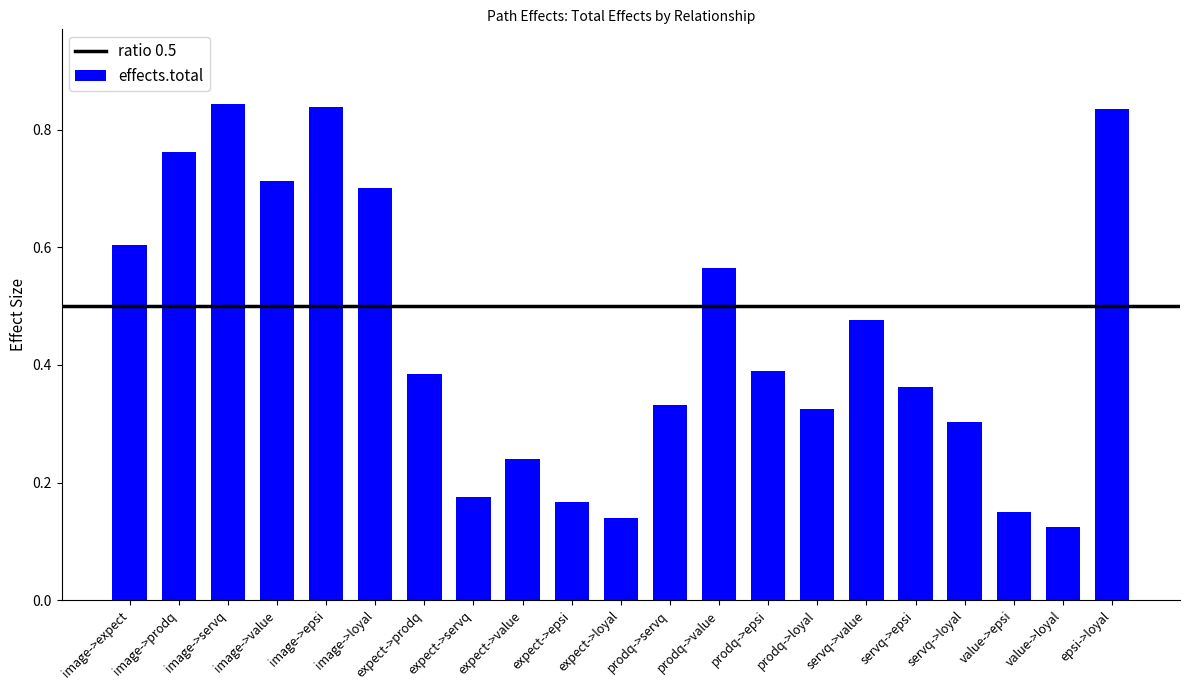

What is the sum of all values?

9.4